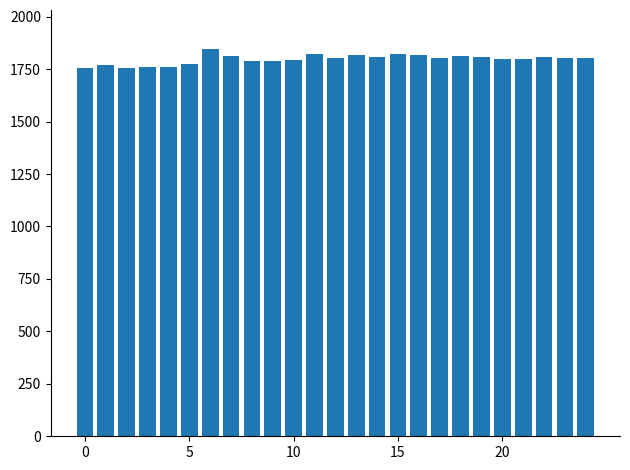

What is the value of the 10th bar from the left?

1789